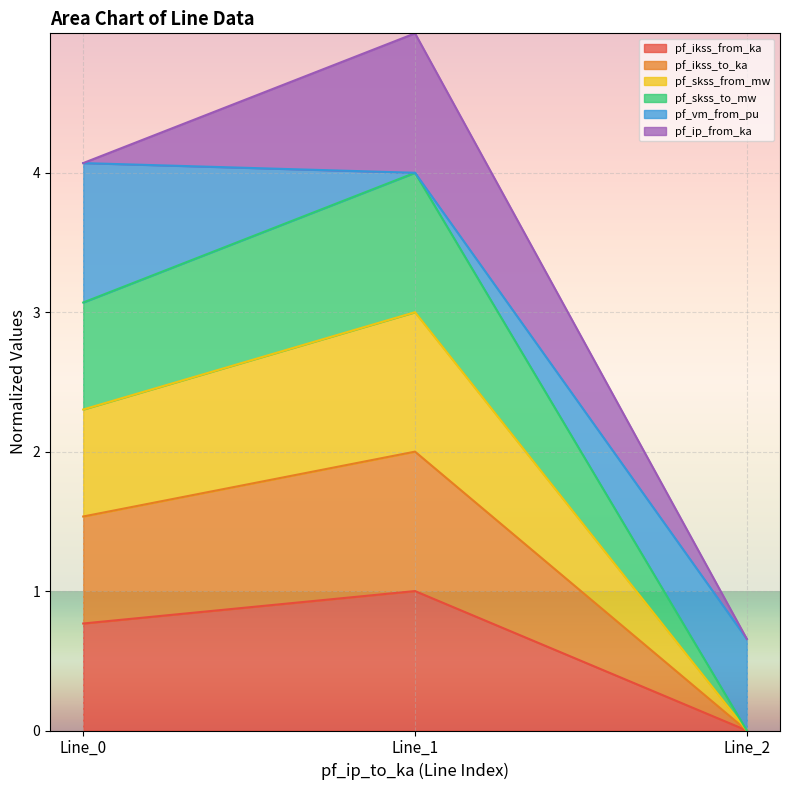

How many data points does each series have?

3